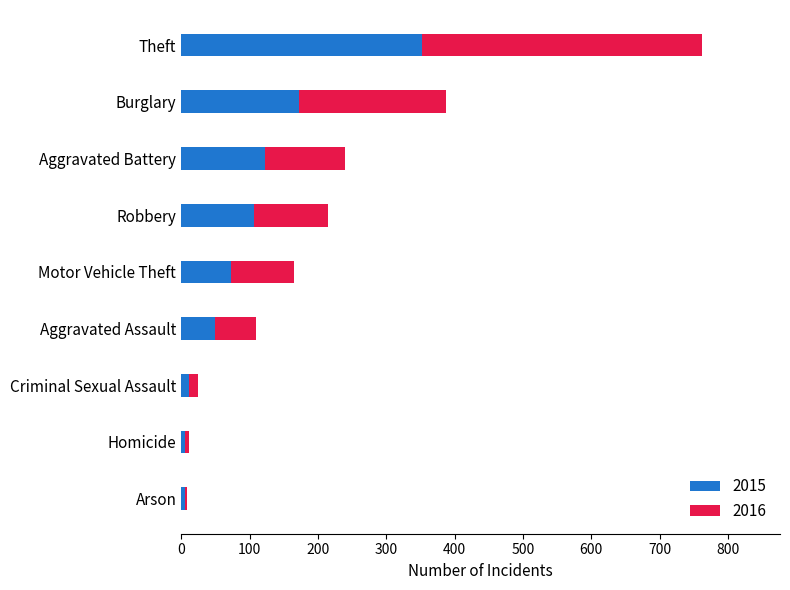

What is the approximate value of 2015 at Robbery?

106